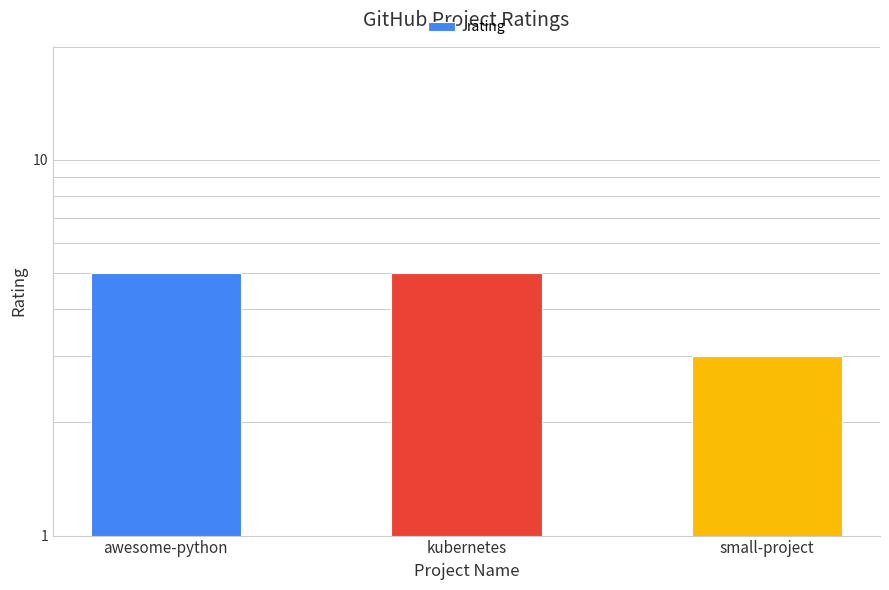

What is the label of the 1st bar from the right?

small-project